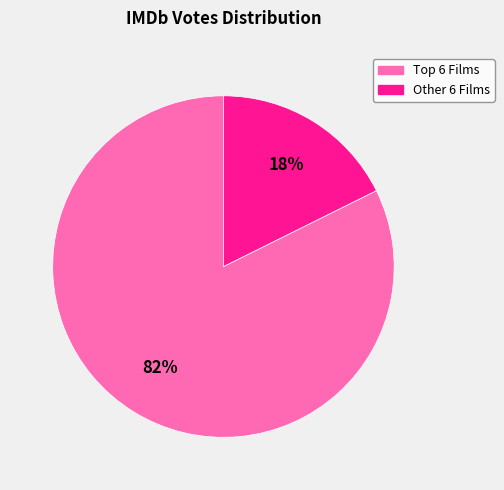

Is there a majority slice in this chart?

Yes